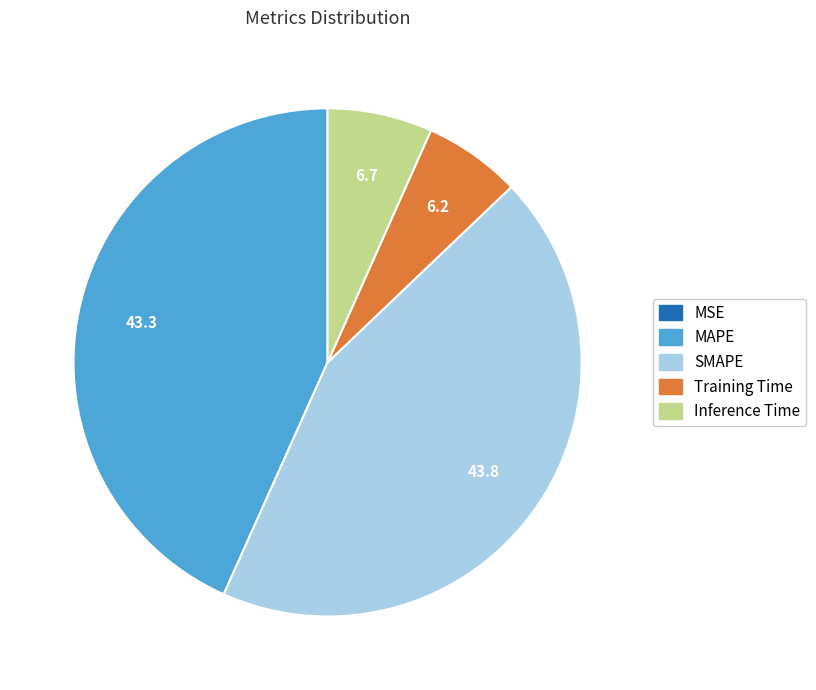

Is there any slice that represents more than half of the pie?

No